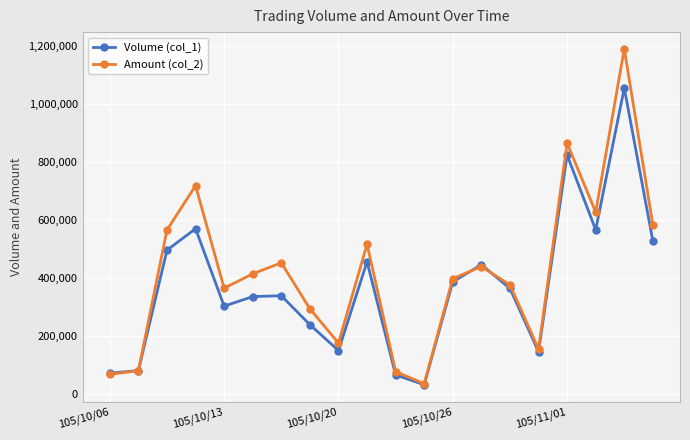

Which series has the largest range (max minus min)?

Amount (col_2)